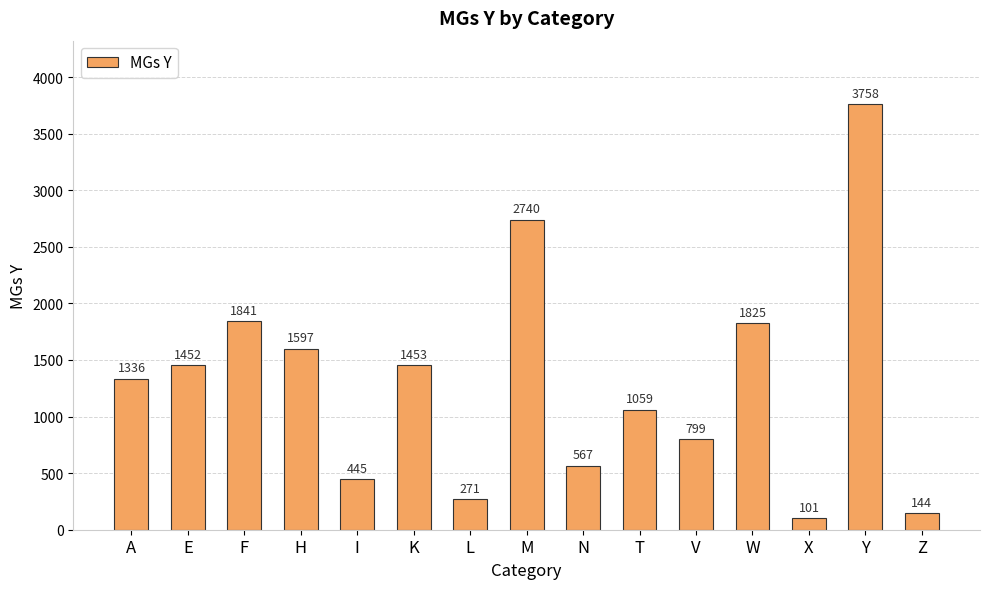

What is the label of the 4th bar from the right?

W